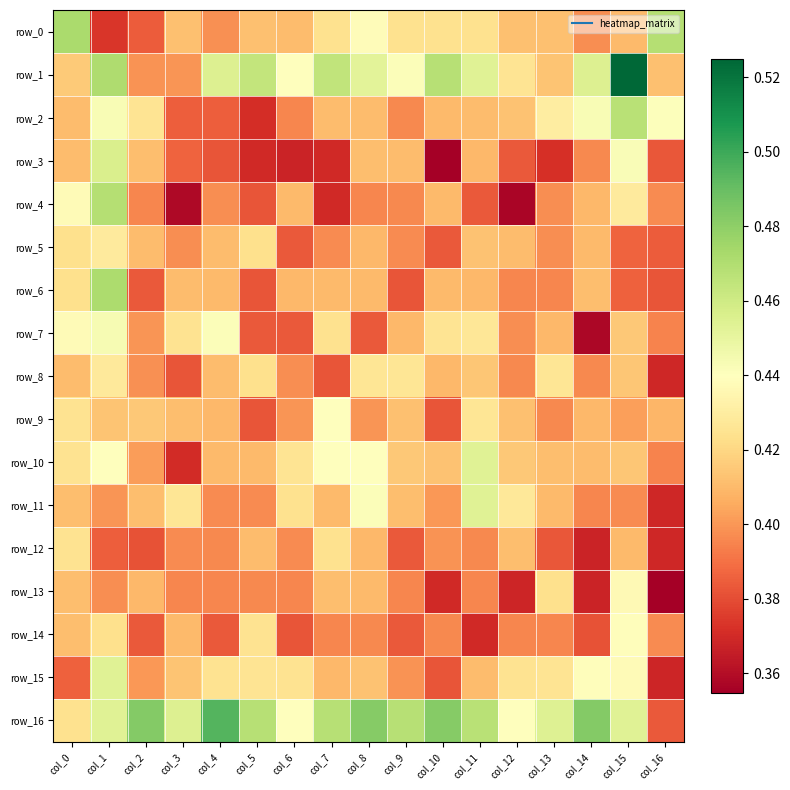

Is the value of row_9 at col_6 greater than the value of row_3 at col_9?

No